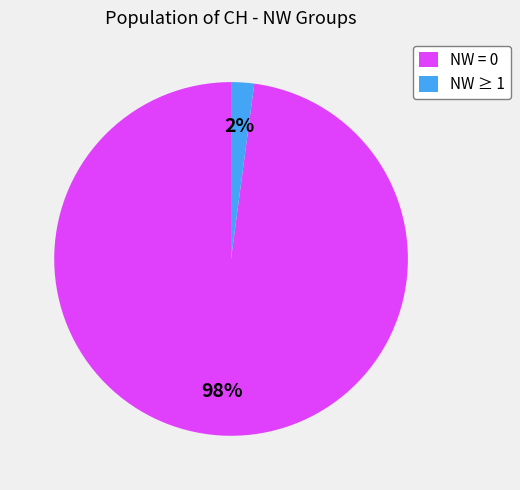

To the nearest percent, what percentage of the pie is NW ≥ 1?

2%